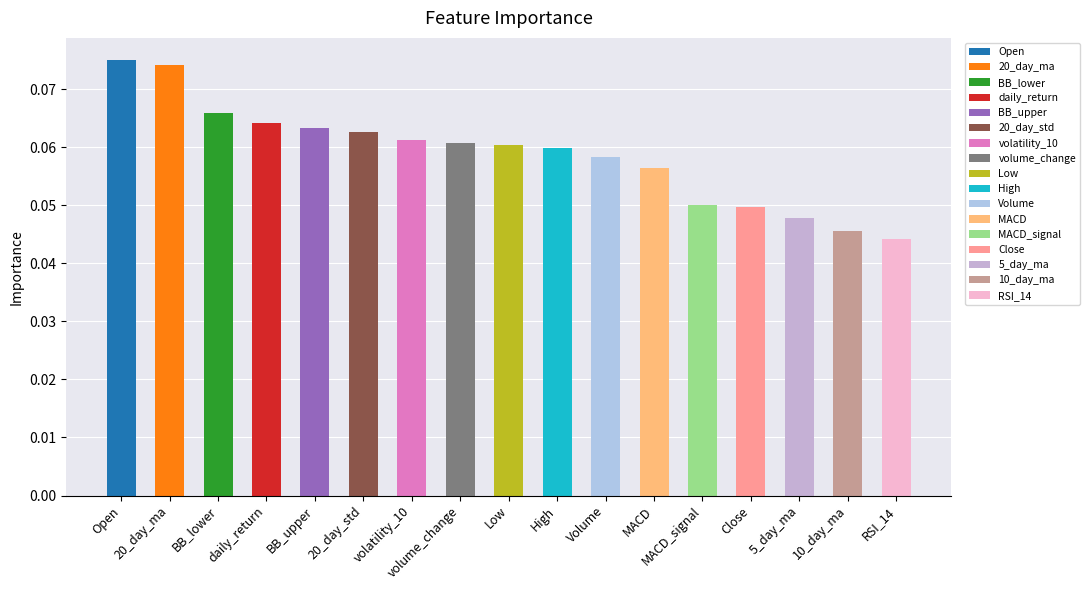

What position from the left is BB_upper?

5